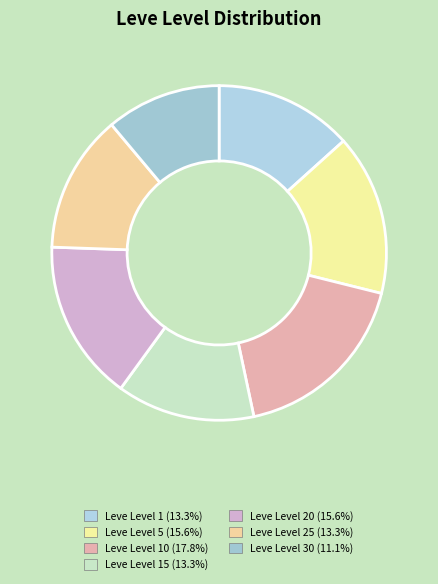

Count the number of slices in the pie.

7